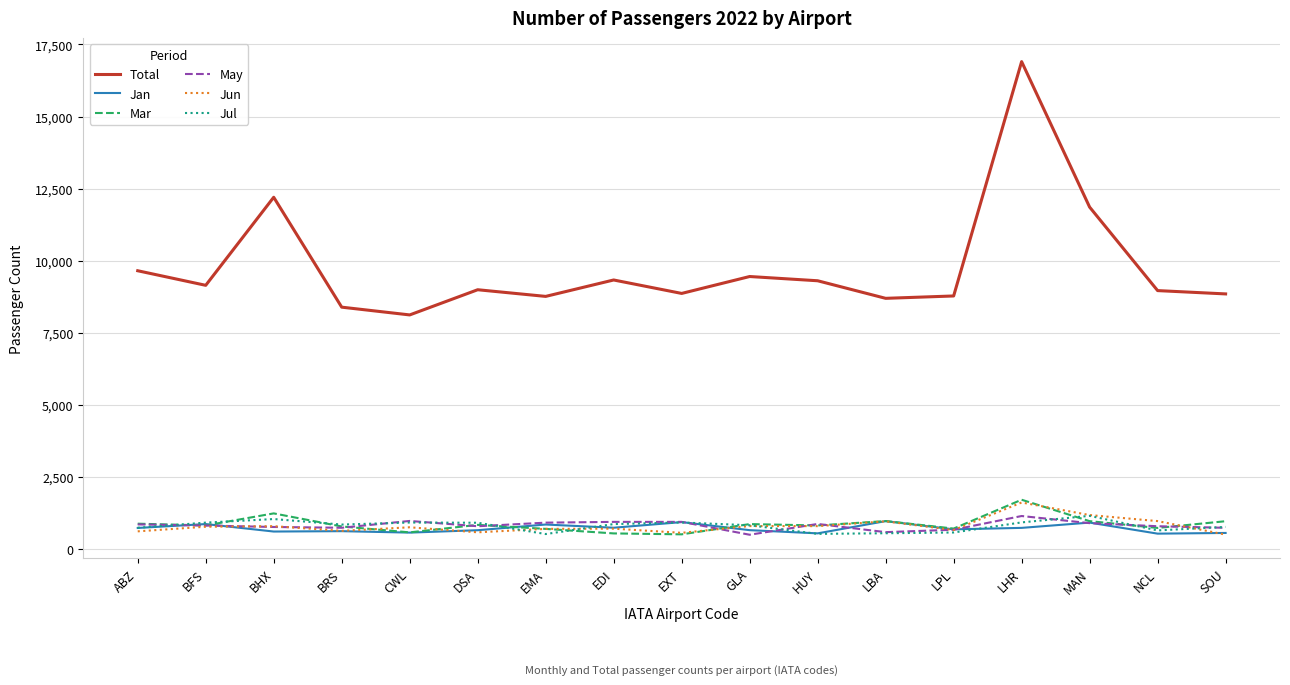

What is the maximum value for Mar?

1719